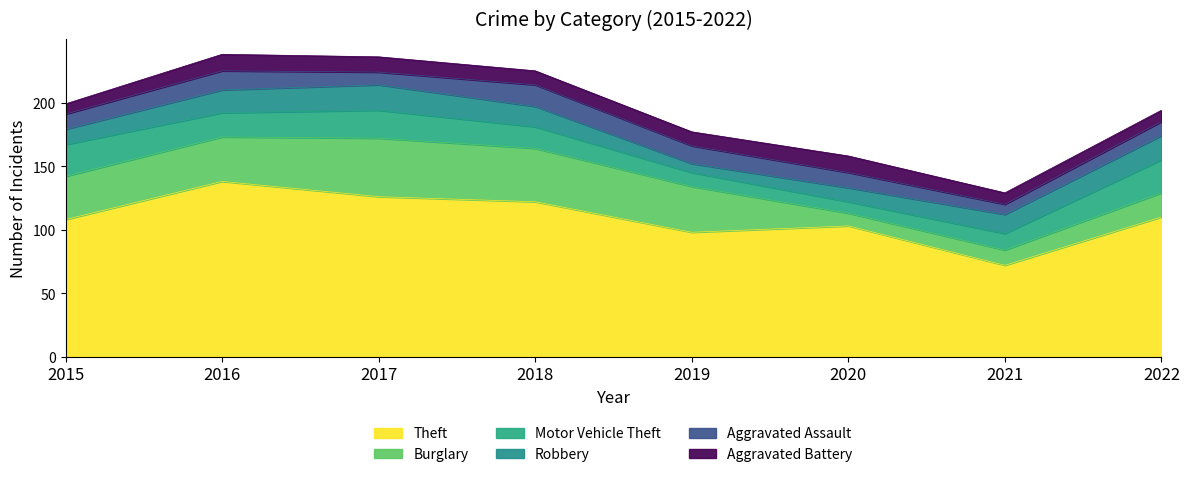

How many lines are shown in the chart?

6